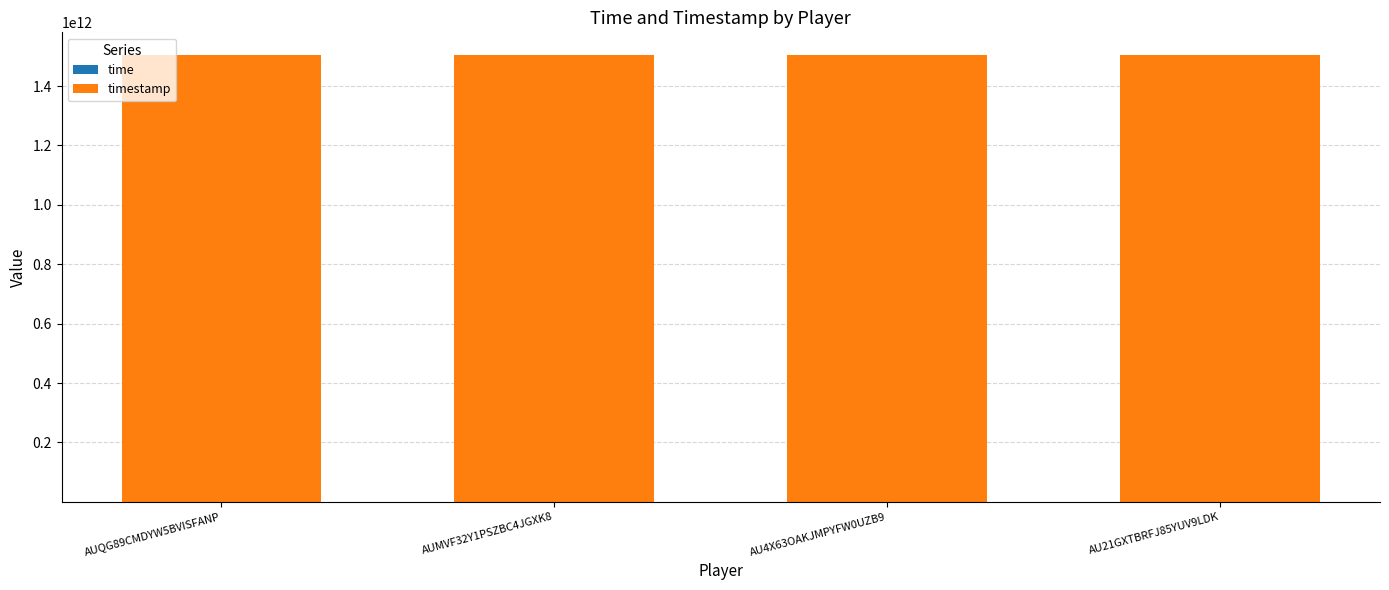

At AUMVF32Y1PSZBC4JGXK8, list the series in order from largest to smallest.

timestamp, time